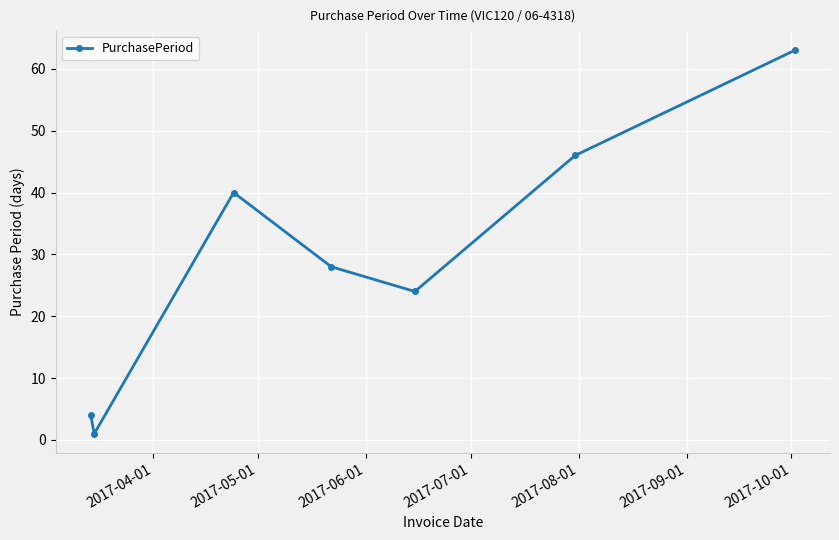

What is the difference between the second highest and second lowest values?

42